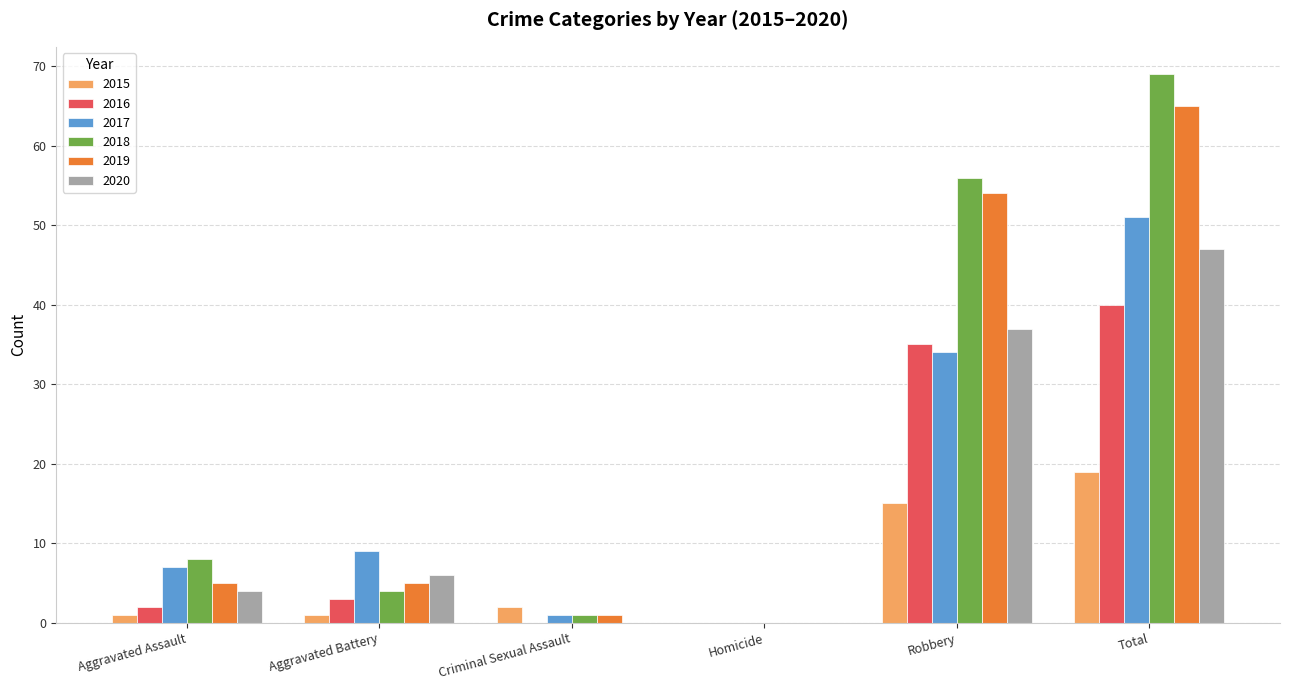

Are the bars horizontal?

No